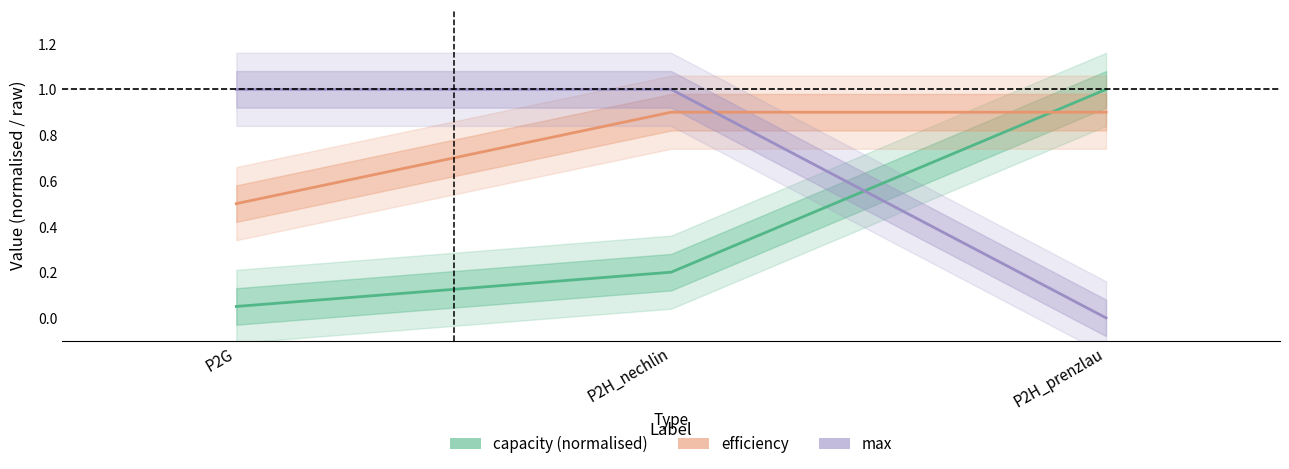

Which series has the widest spread of values?

max